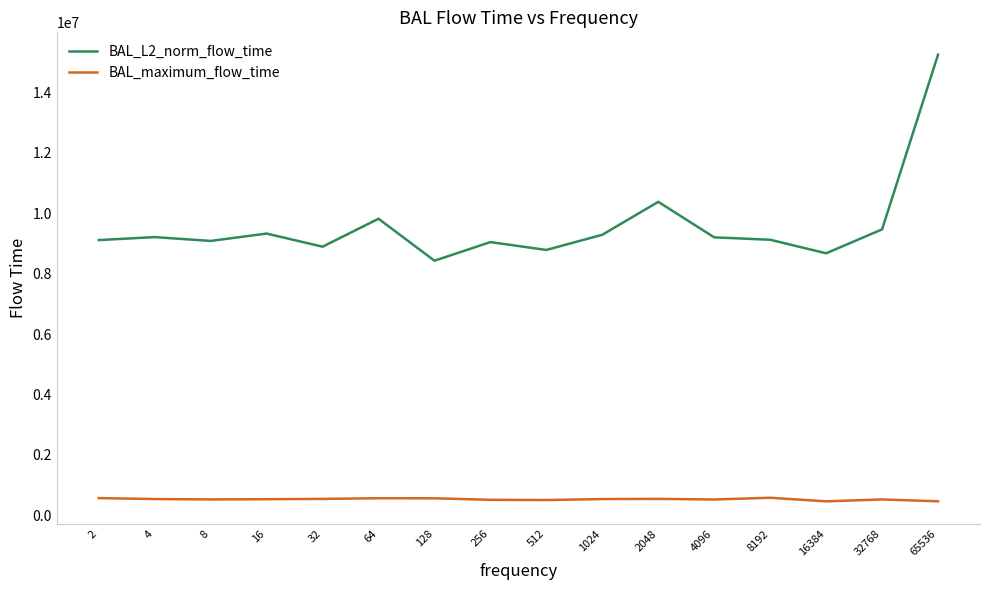

What is the difference between the maximum and minimum values in the BAL_maximum_flow_time series?

119083.0